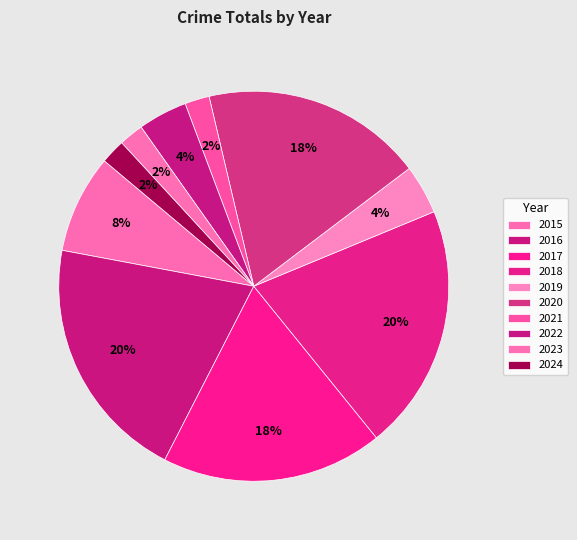

Which slice is the largest?

2016